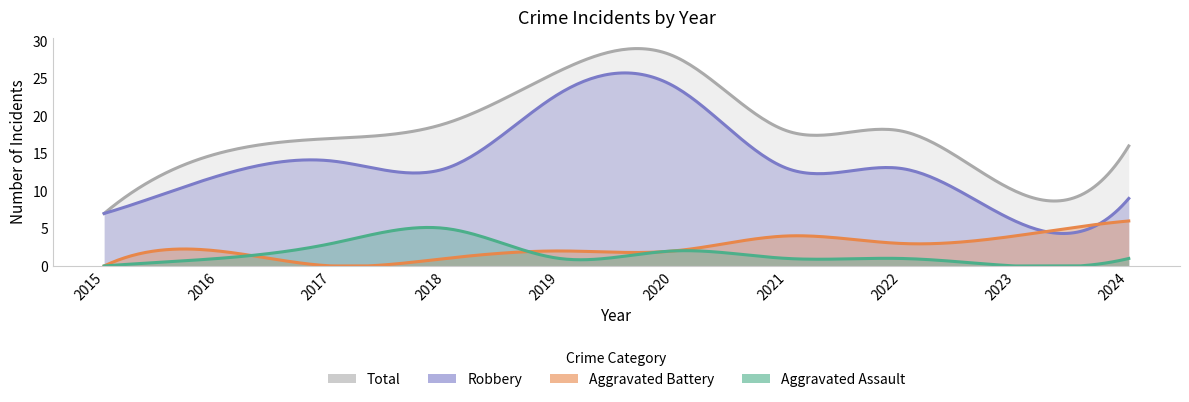

How many interior local valleys does the Total series have?

1